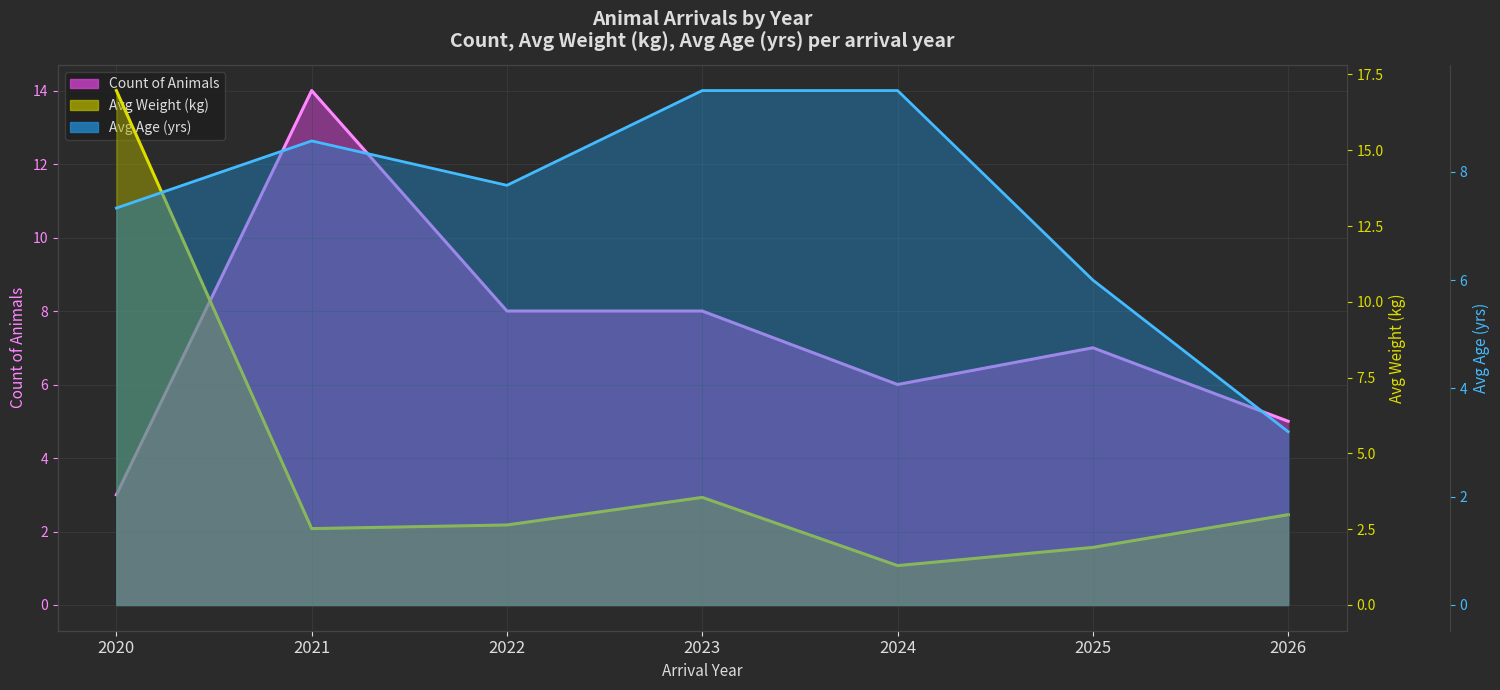

True or false: avg_weight (line) has a value of 4.2 at 2020.

False